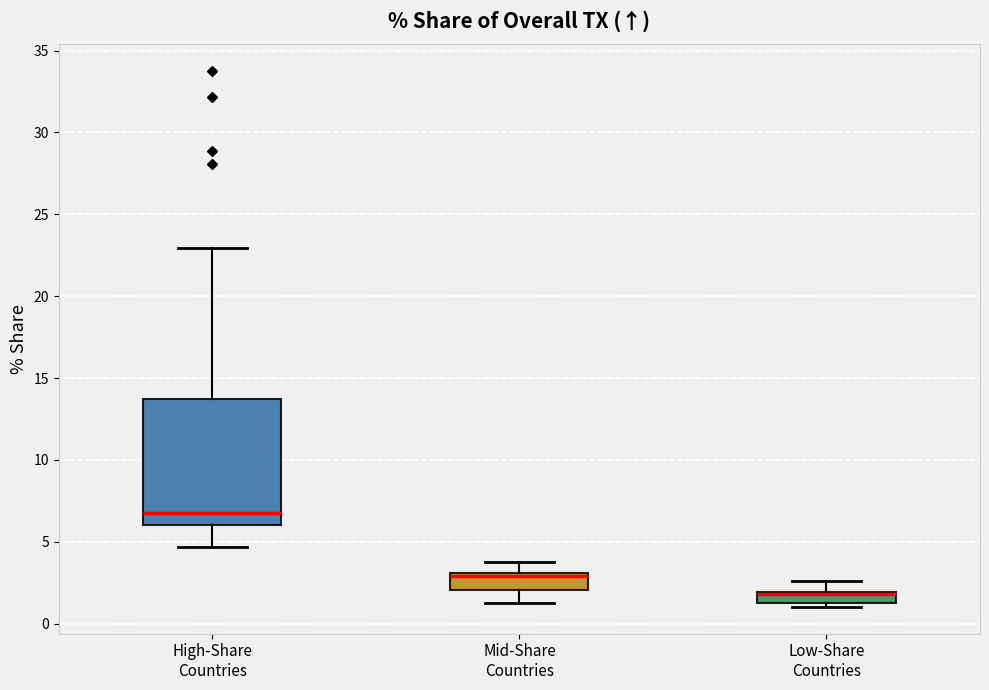

Where is the upper edge of the box for High-Share Countries on the y-axis? The values are not printed on the chart, so give them approximately, as read against the axis.

13.5